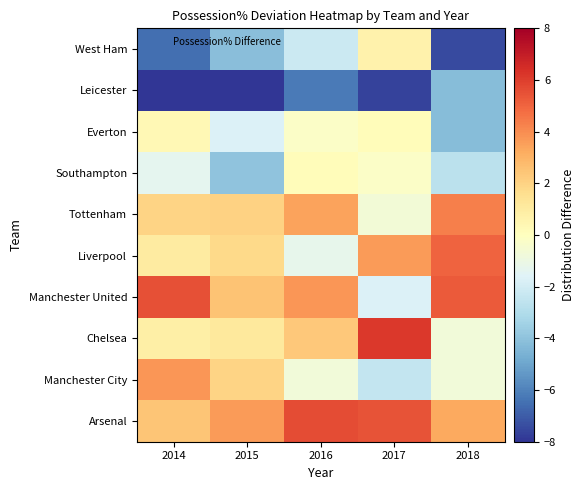

At how many categories does at least one series exceed -7?

5